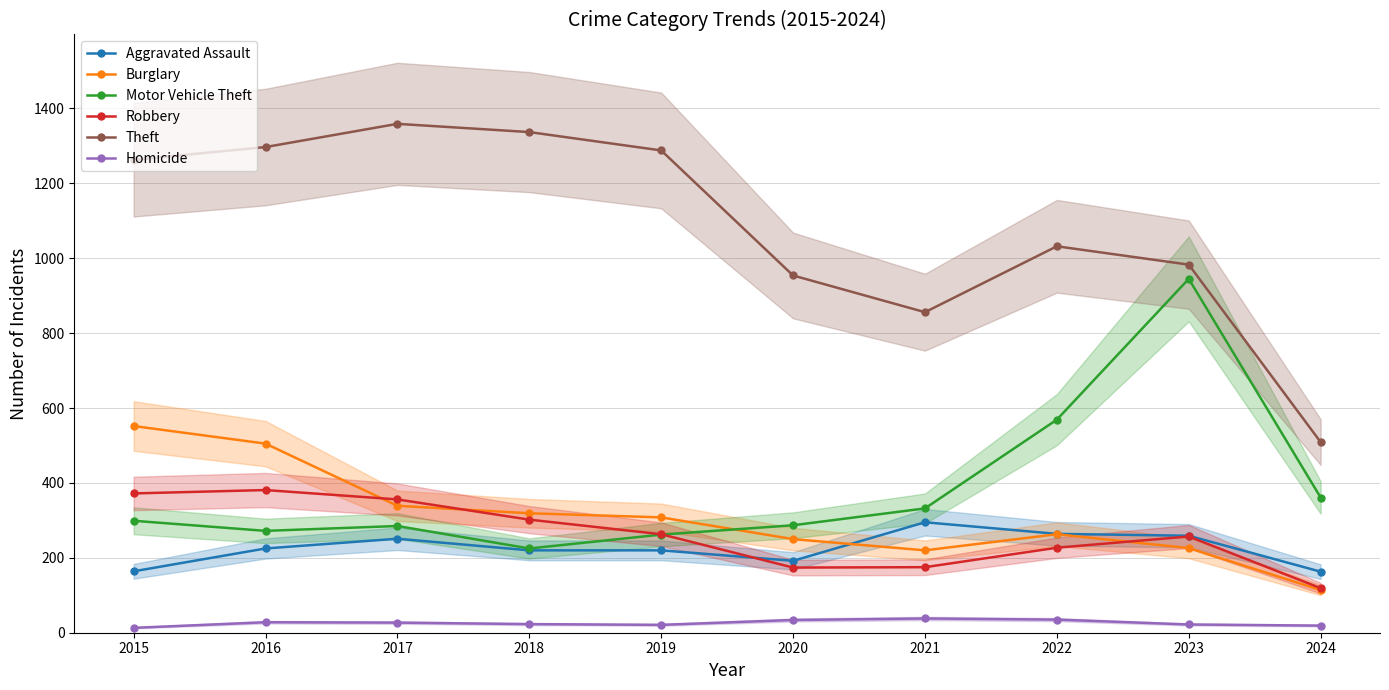

Is the value of Aggravated Assault at 2021 greater than the value of Motor Vehicle Theft at 2023?

No